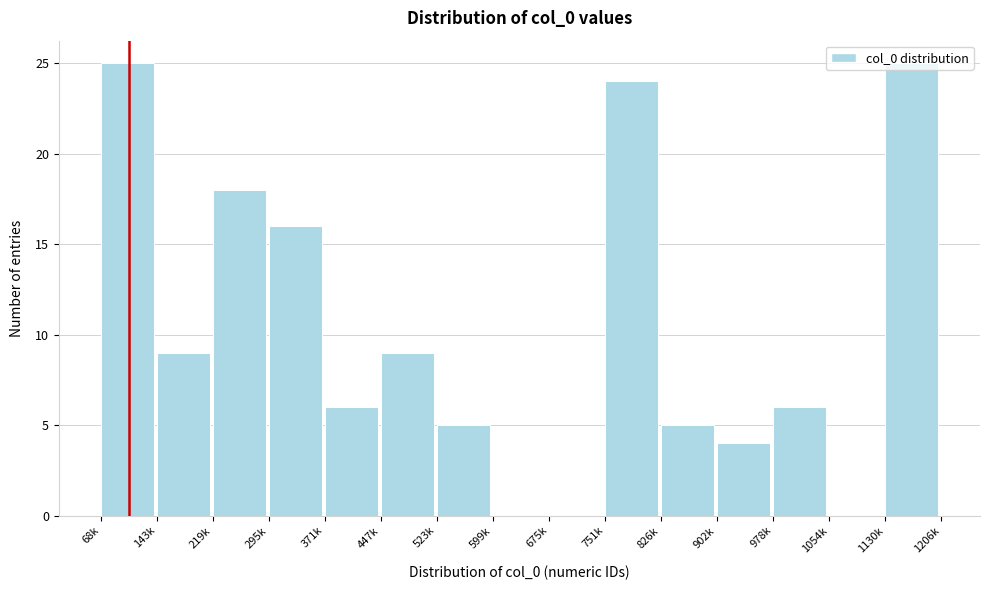

What is the change in value from 295k to 599k?

-16